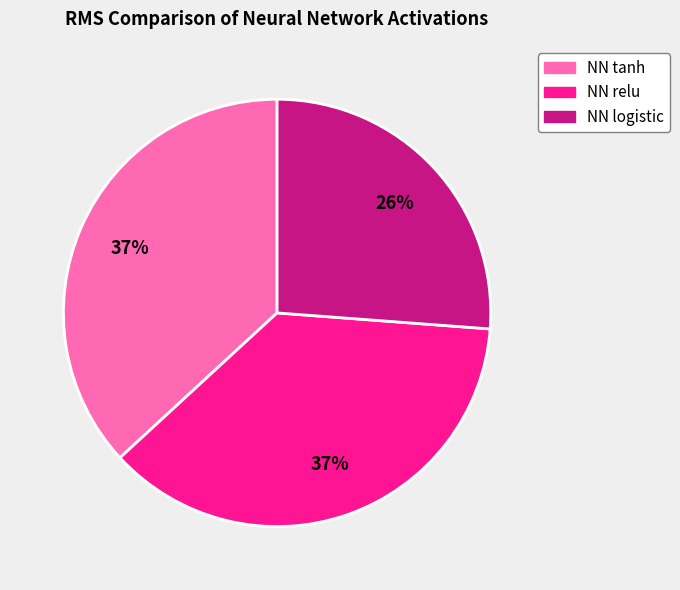

Is the sum of NN relu and NN tanh greater than half?

Yes